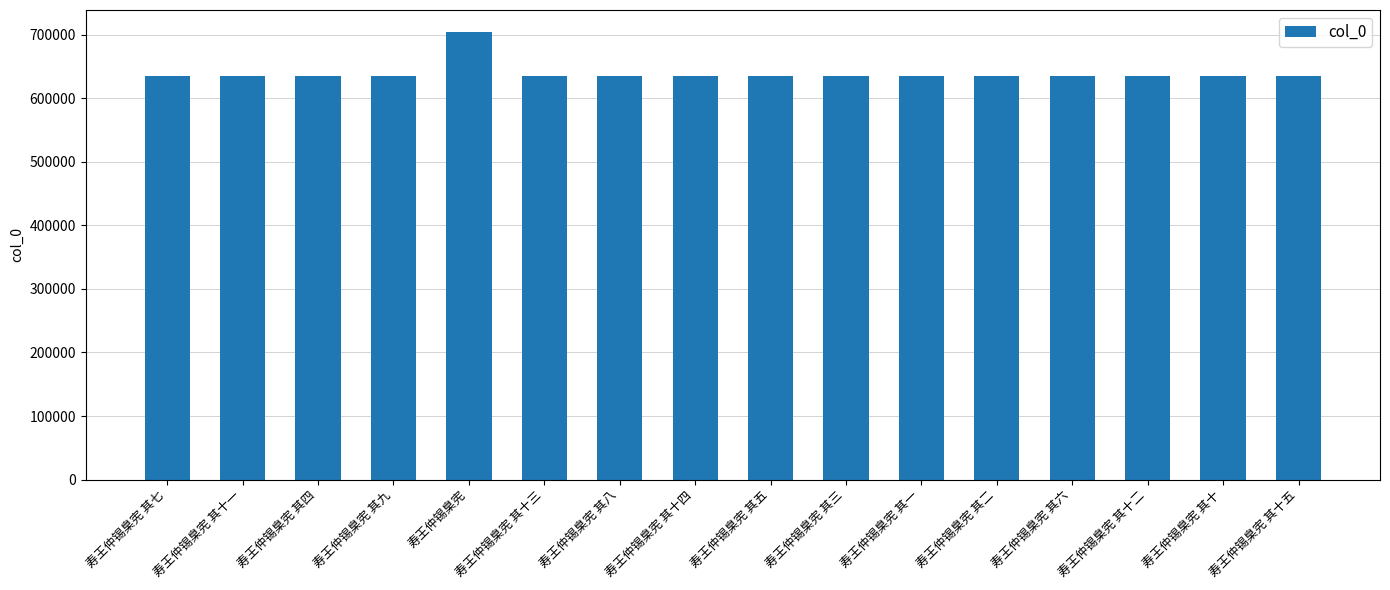

What is the change in value from 寿王仲锡臬宪 to 寿王仲锡臬宪 其八?

-68723